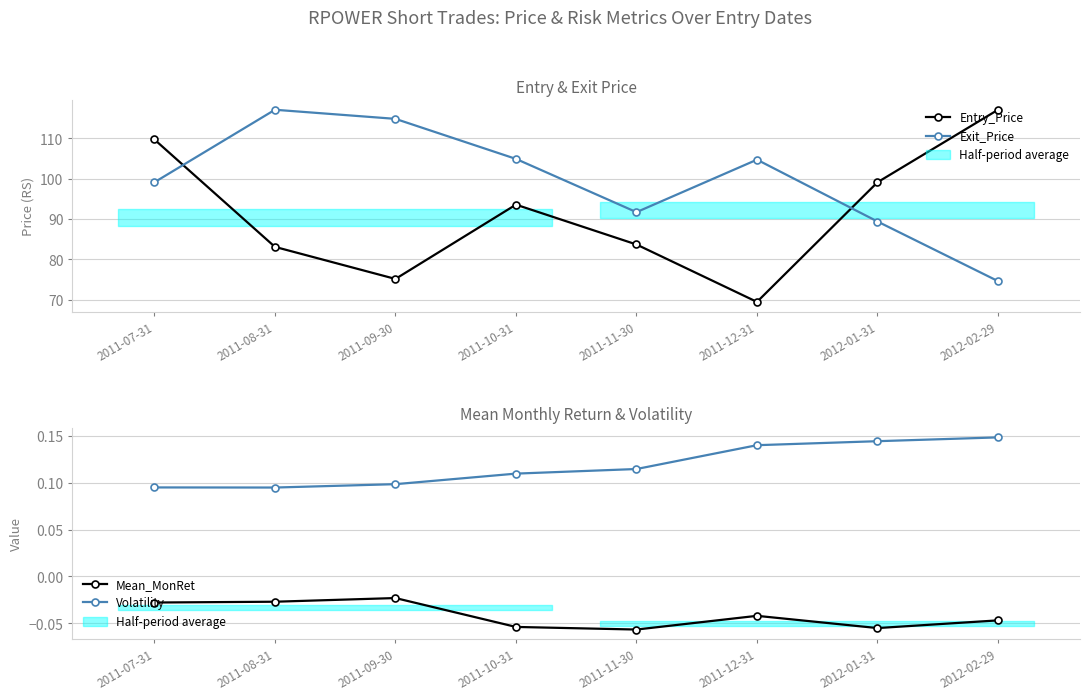

At which category does Mean_MonRet reach its first local peak?

2011-09-30